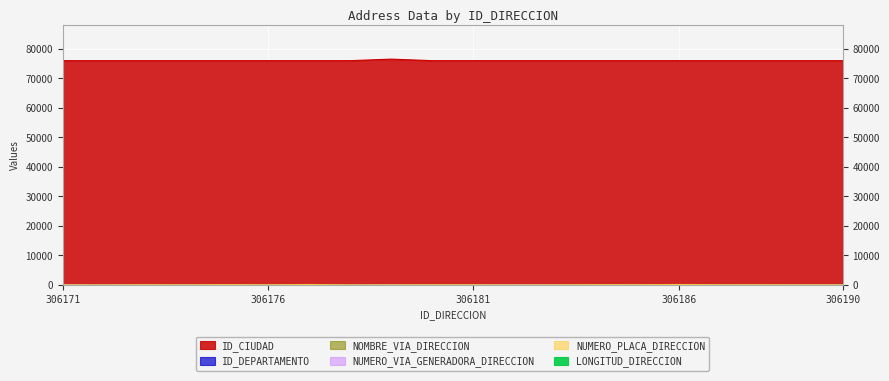

True or false: NUMERO_PLACA_DIRECCION and NOMBRE_VIA_DIRECCION cross at least once.

True